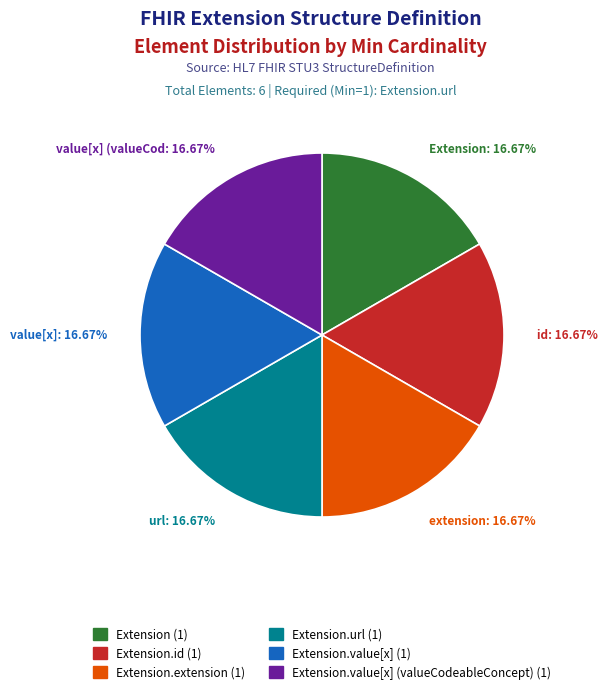

How many slices are in this pie chart?

6